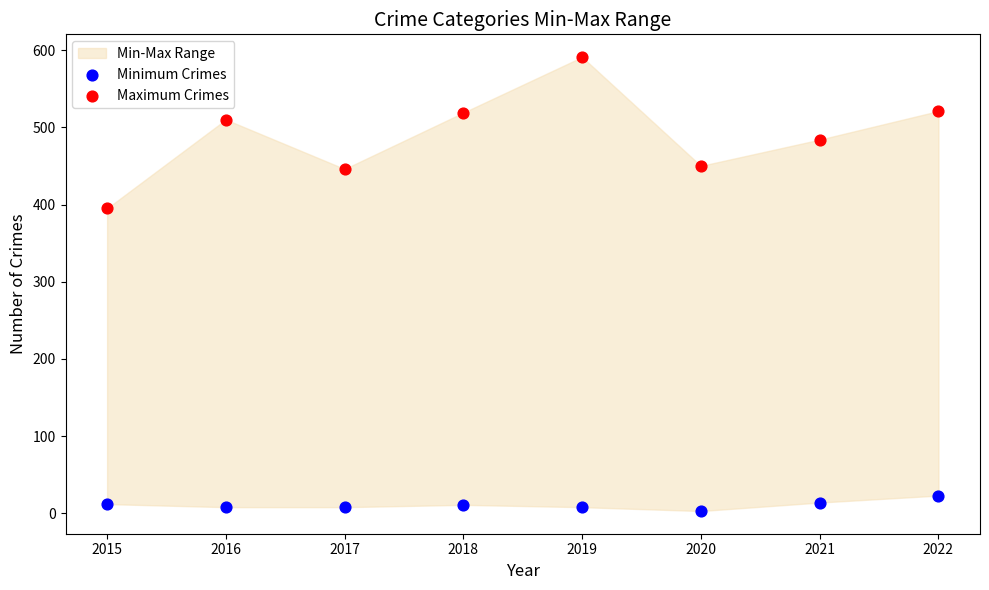

Which series reaches the maximum Y coordinate?

Maximum Crimes